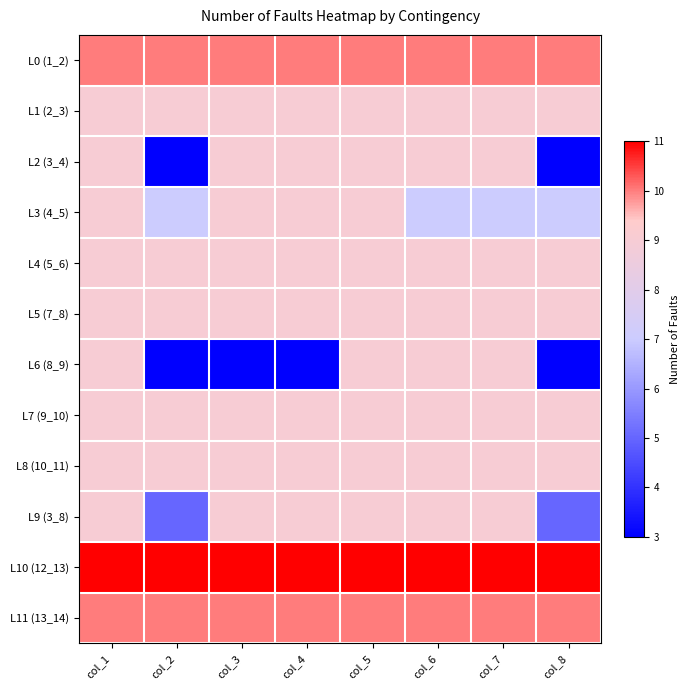

Reading left to right, extract all data points from this chart.

L0 (1_2): col_1=10	col_2=10	col_3=10	col_4=10	col_5=10	col_6=10	col_7=10	col_8=10
L1 (2_3): col_1=9	col_2=9	col_3=9	col_4=9	col_5=9	col_6=9	col_7=9	col_8=9
L2 (3_4): col_1=9	col_2=3	col_3=9	col_4=9	col_5=9	col_6=9	col_7=9	col_8=3
L3 (4_5): col_1=9	col_2=7	col_3=9	col_4=9	col_5=9	col_6=7	col_7=7	col_8=7
L4 (5_6): col_1=9	col_2=9	col_3=9	col_4=9	col_5=9	col_6=9	col_7=9	col_8=9
L5 (7_8): col_1=9	col_2=9	col_3=9	col_4=9	col_5=9	col_6=9	col_7=9	col_8=9
L6 (8_9): col_1=9	col_2=3	col_3=3	col_4=3	col_5=9	col_6=9	col_7=9	col_8=3
L7 (9_10): col_1=9	col_2=9	col_3=9	col_4=9	col_5=9	col_6=9	col_7=9	col_8=9
L8 (10_11): col_1=9	col_2=9	col_3=9	col_4=9	col_5=9	col_6=9	col_7=9	col_8=9
L9 (3_8): col_1=9	col_2=5	col_3=9	col_4=9	col_5=9	col_6=9	col_7=9	col_8=5
L10 (12_13): col_1=11	col_2=11	col_3=11	col_4=11	col_5=11	col_6=11	col_7=11	col_8=11
L11 (13_14): col_1=10	col_2=10	col_3=10	col_4=10	col_5=10	col_6=10	col_7=10	col_8=10